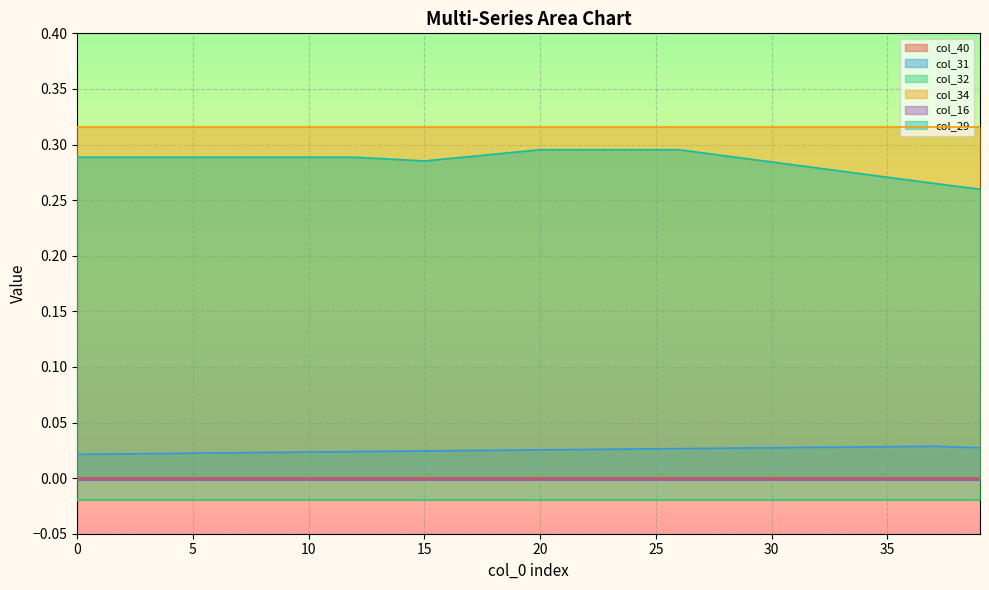

At 37, list the series in order from smallest to largest.

col_32, col_16, col_40, col_31, col_29, col_34